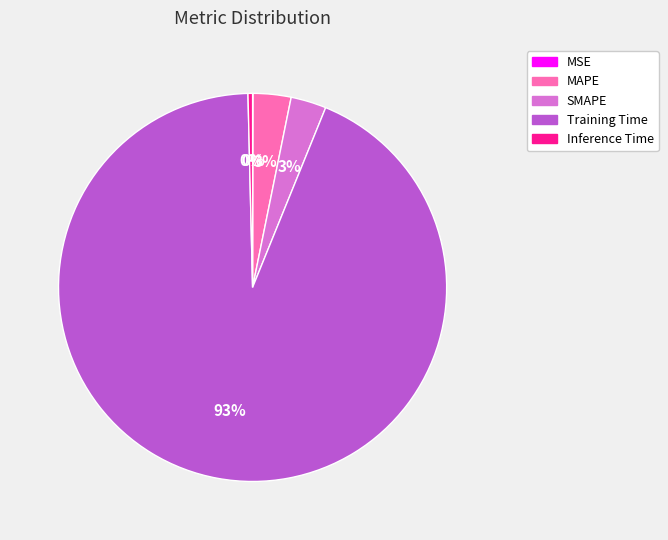

To the nearest percent, what is the difference between the MAPE and Inference Time slice percentages?

3%